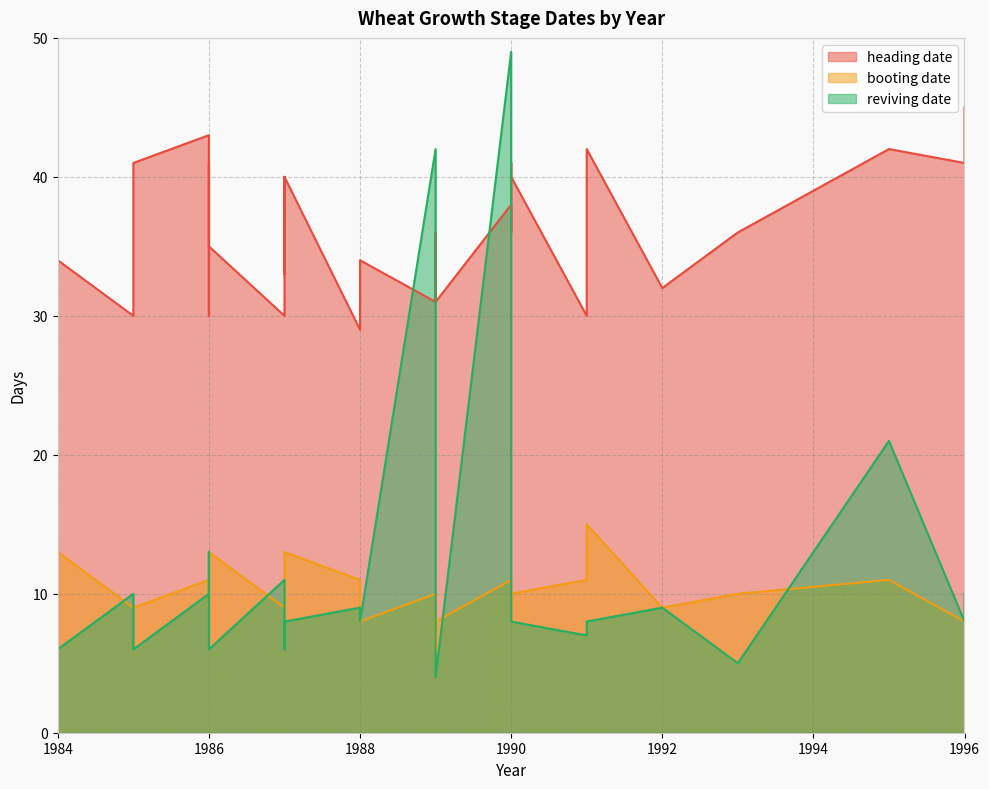

True or false: heading date has more than 0 interior local peaks.

True